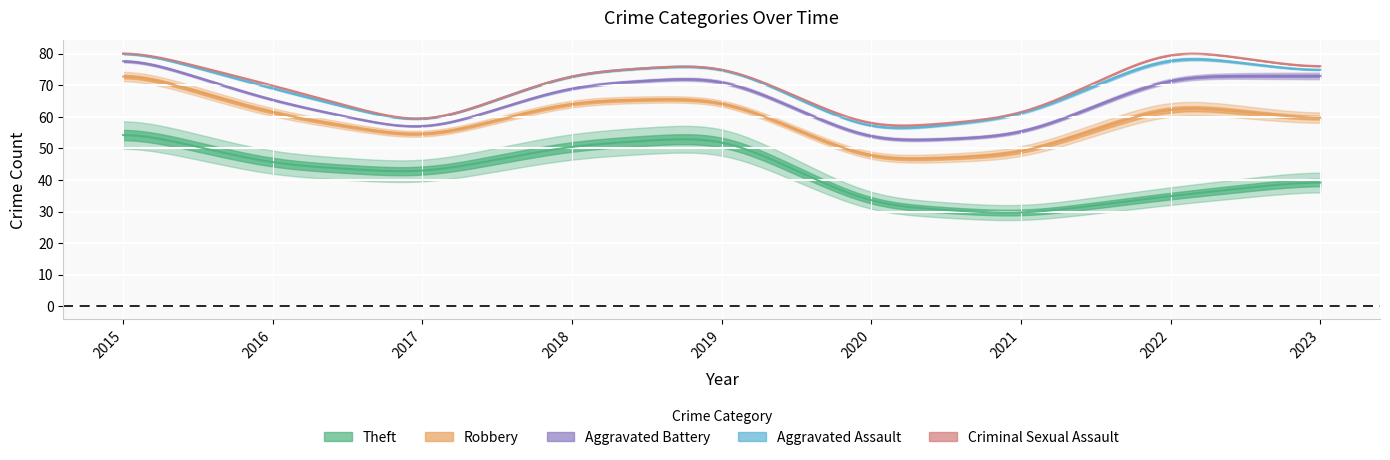

What are all the series names shown in the legend?

Theft, Robbery, Aggravated Battery, Aggravated Assault, Criminal Sexual Assault